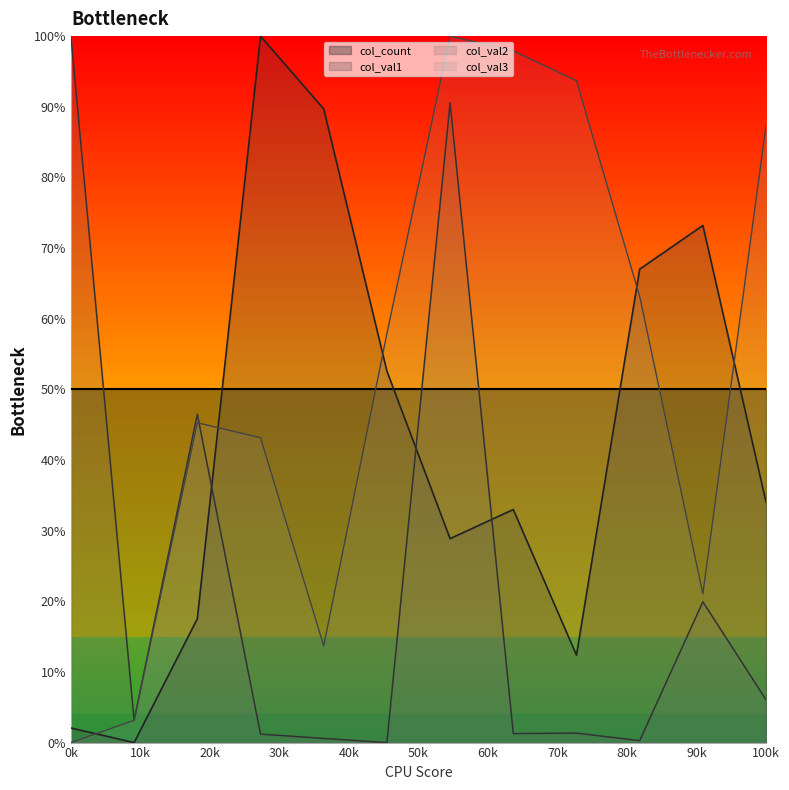

Which series has the widest spread of values?

col_val1